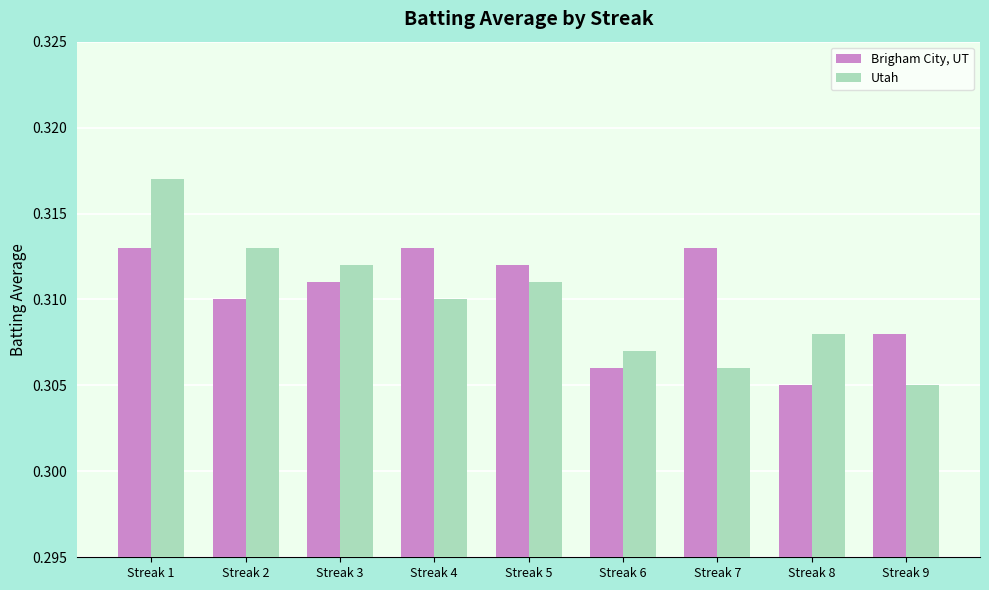

Which category has the highest value across all series?

Streak 1